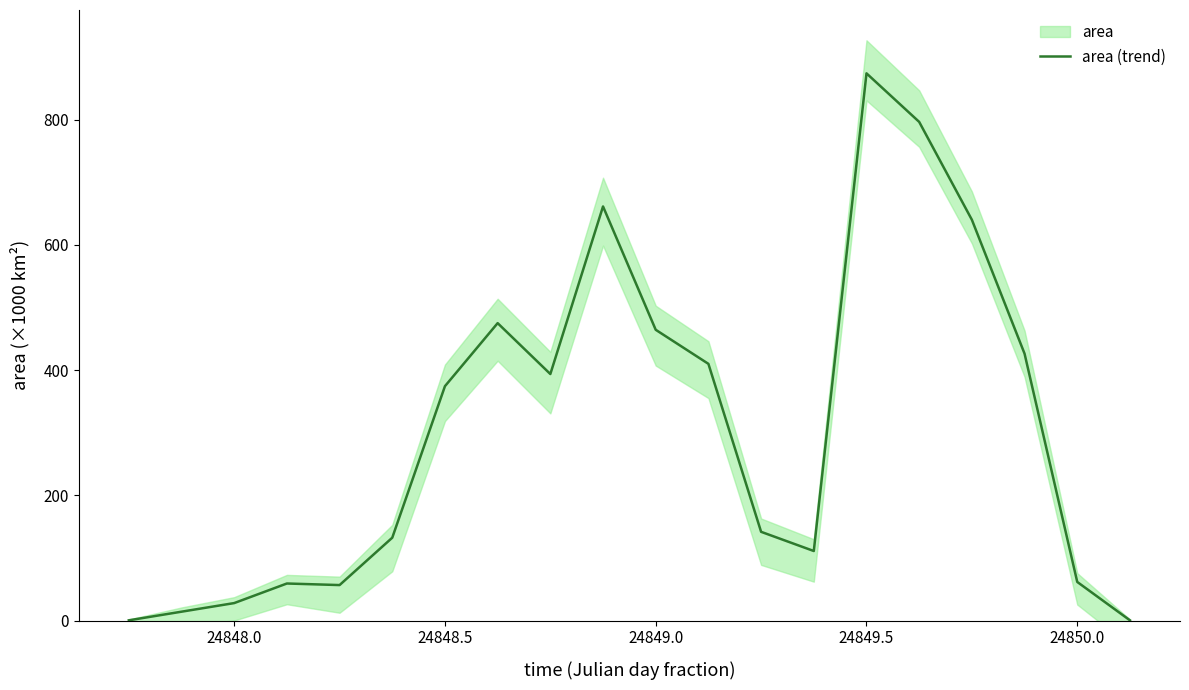

How many data points does each series have?

20